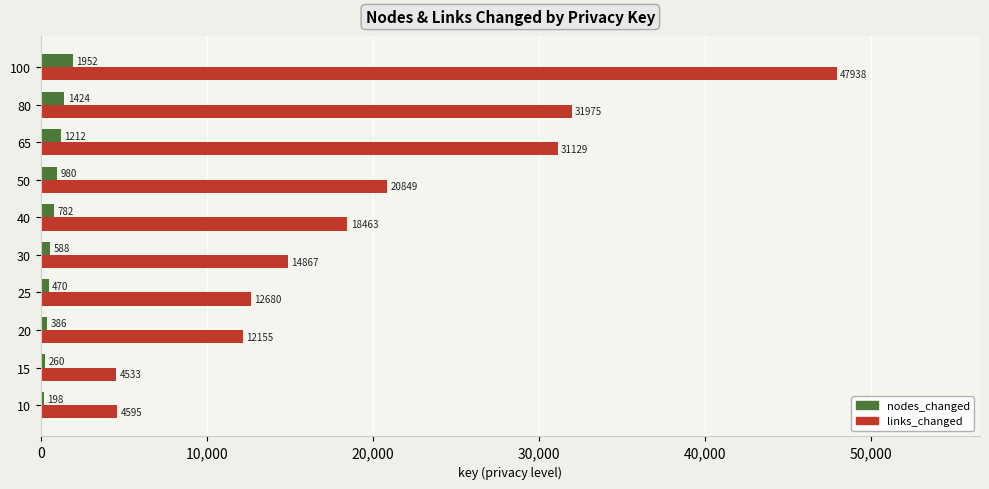

What is the sum of all links_changed values?

199184